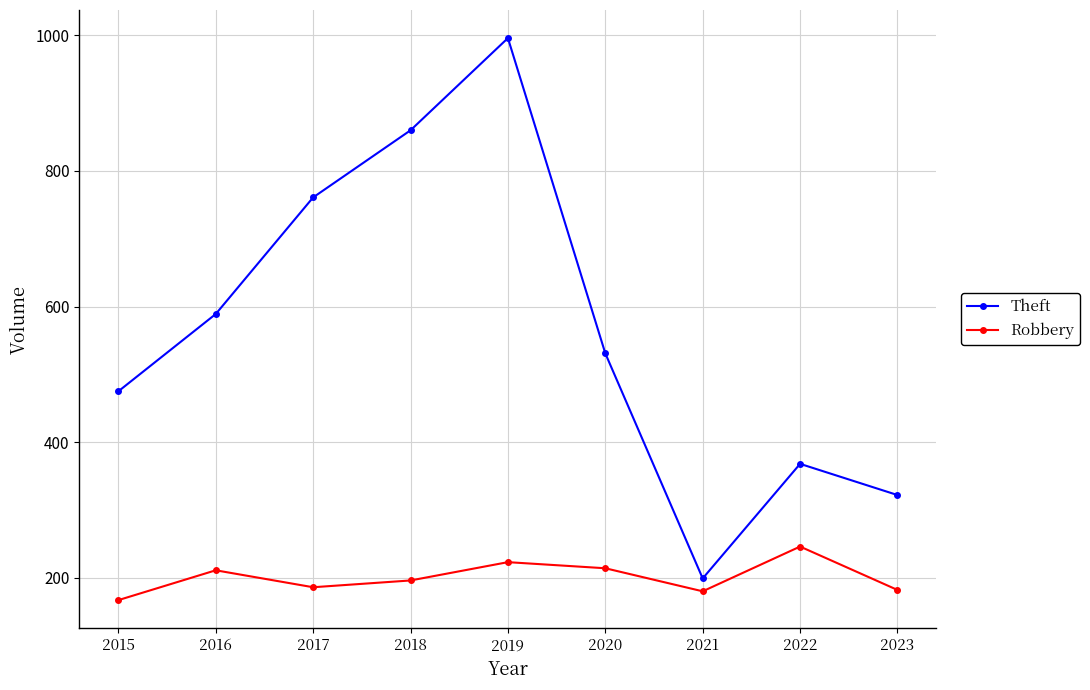

Which category has the highest value in the Robbery series?

2022